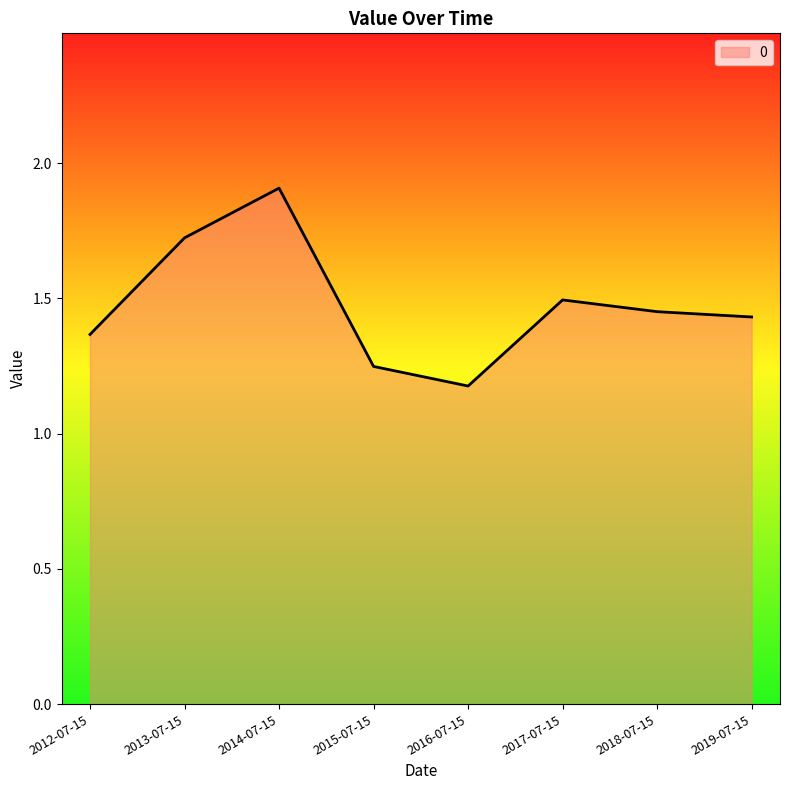

What position from the right is 2017-07-15?

3